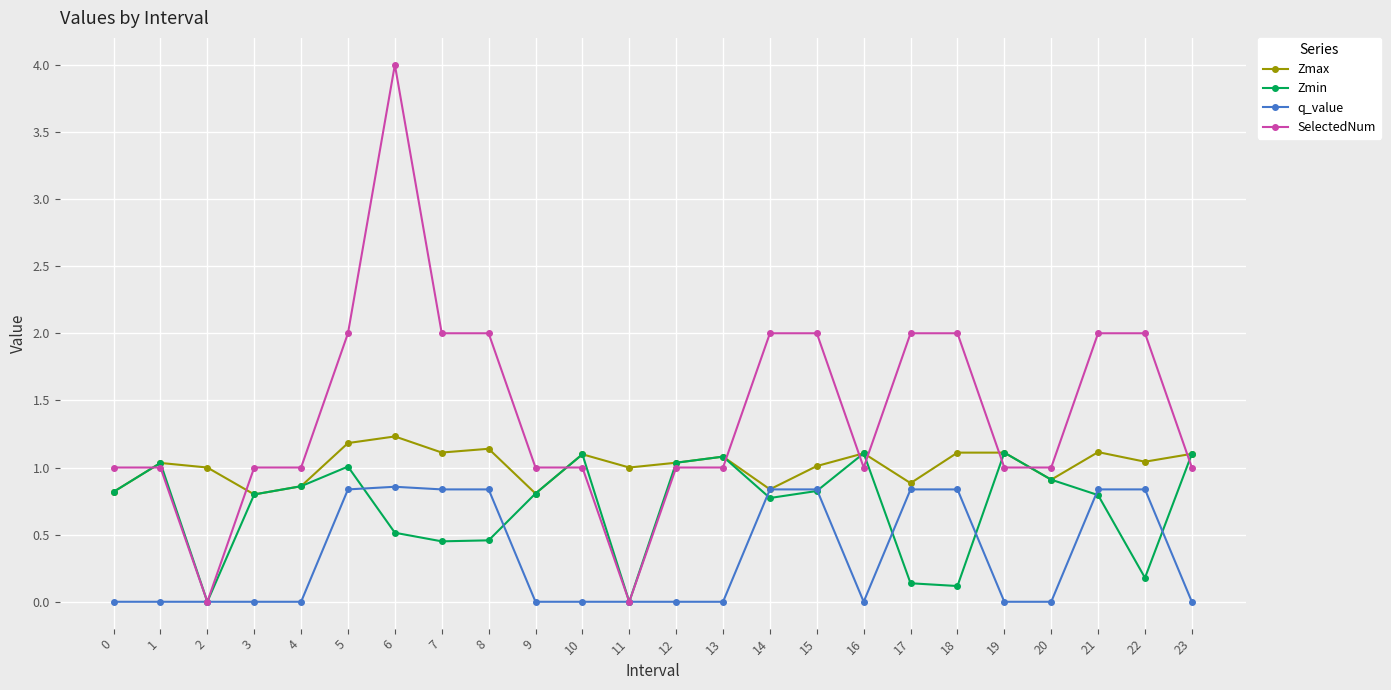

What are all the series names shown in the legend?

Zmax, Zmin, q_value, SelectedNum